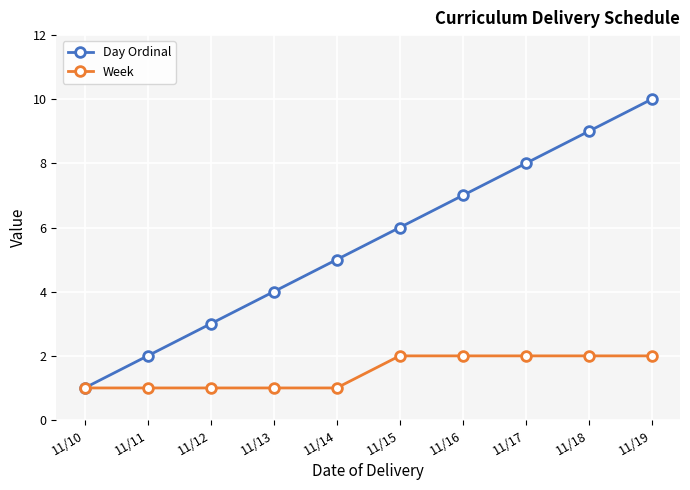

At which category is the sum across all series the highest?

11/19